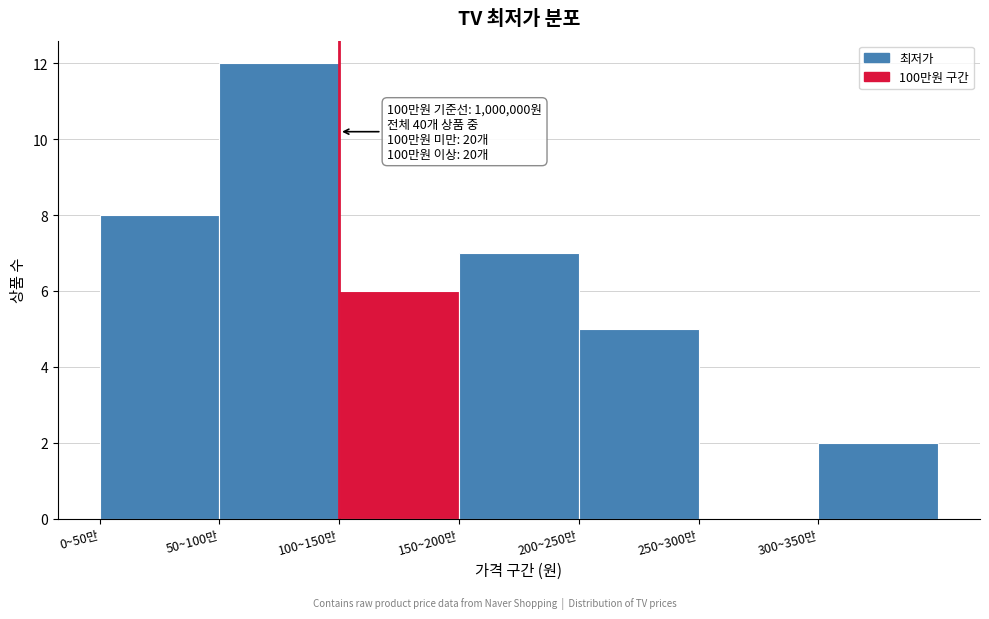

Reading left to right, transcribe all the data shown in this chart.

0~50만=8	50~100만=12	100~150만=6	150~200만=7	200~250만=5	250~300만=0	300~350만=2